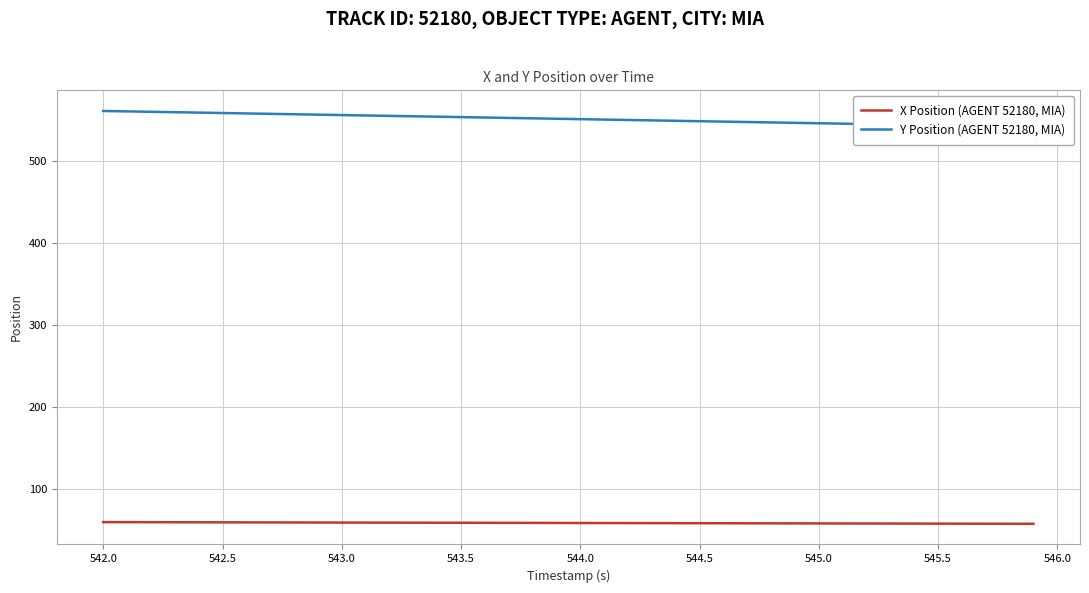

What is the minimum value for X Position (AGENT 52180, MIA)?

57.4